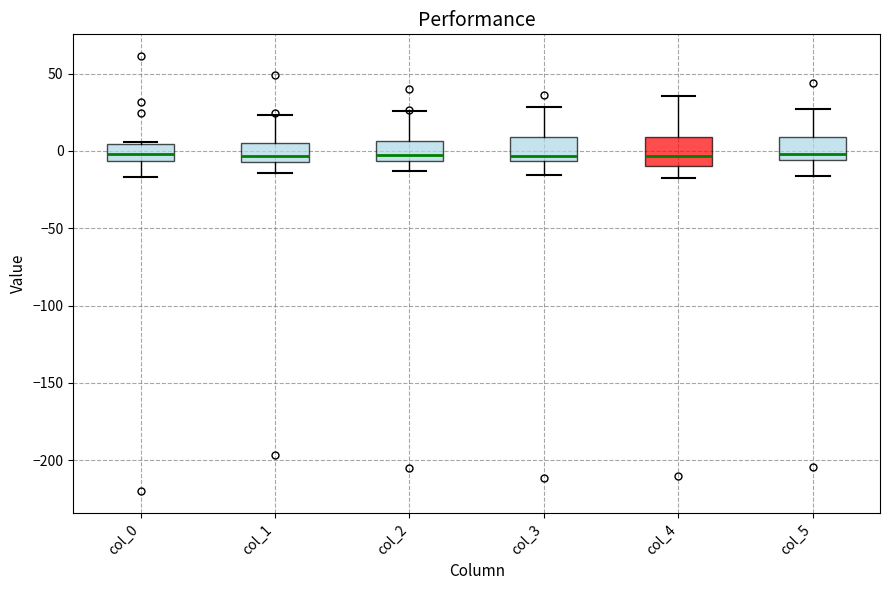

Reading left to right, transcribe this box plot: for each box, give where its median line is, the range the box spans, and where its two whiskers end, as read against the y-axis. The values are not printed on the chart, so give them approximately, as read against the axis.

col_0: median 0, box -5 to 5, whiskers -15 to 5
col_1: median -5 (just above the box's lower edge), box -5 to 5, whiskers -15 to 25
col_2: median -5 (just above the box's lower edge), box -5 to 5, whiskers -15 to 25
col_3: median -5 (just above the box's lower edge), box -5 to 10, whiskers -15 to 30
col_4: median -5, box -10 to 10, whiskers -20 to 35
col_5: median 0, box -5 to 10, whiskers -15 to 25